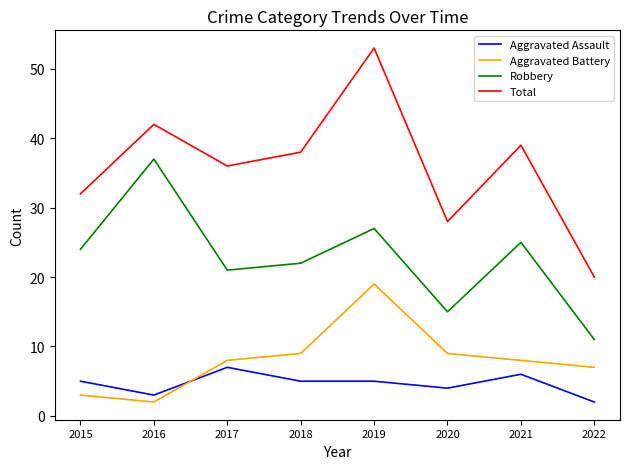

What are all the series names shown in the legend?

Aggravated Assault, Aggravated Battery, Robbery, Total